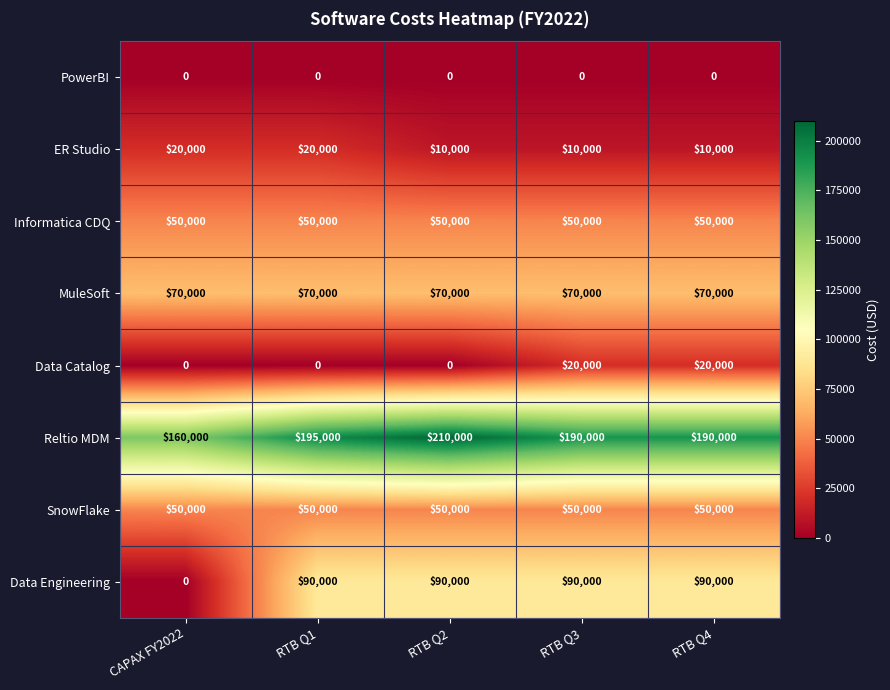

Is it true that Reltio MDM equals 190000 at RTB Q4?

True